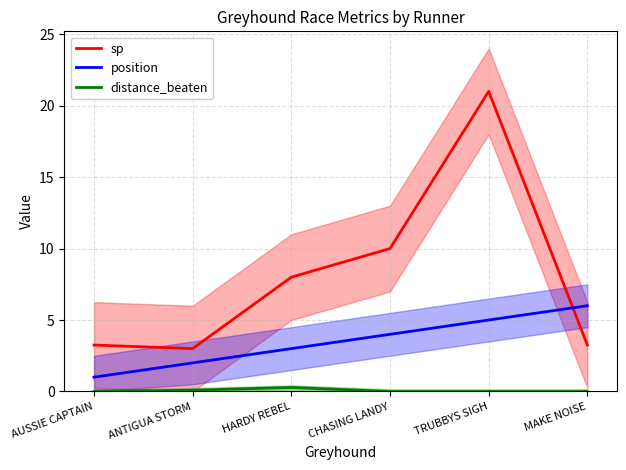

At how many categories does at least one series exceed 6?

3